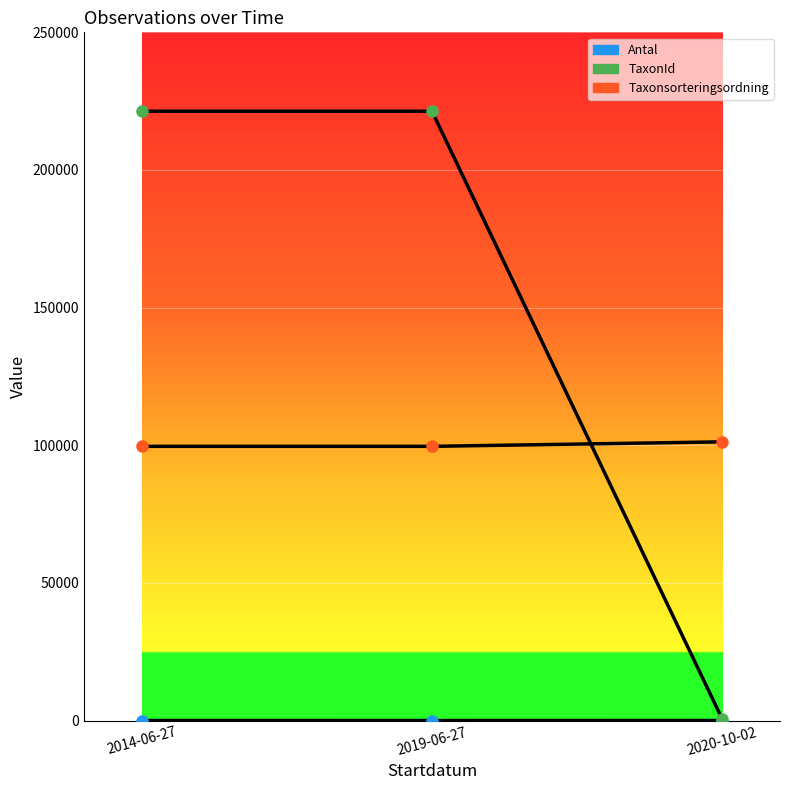

Does the chart have visible grid lines?

Yes